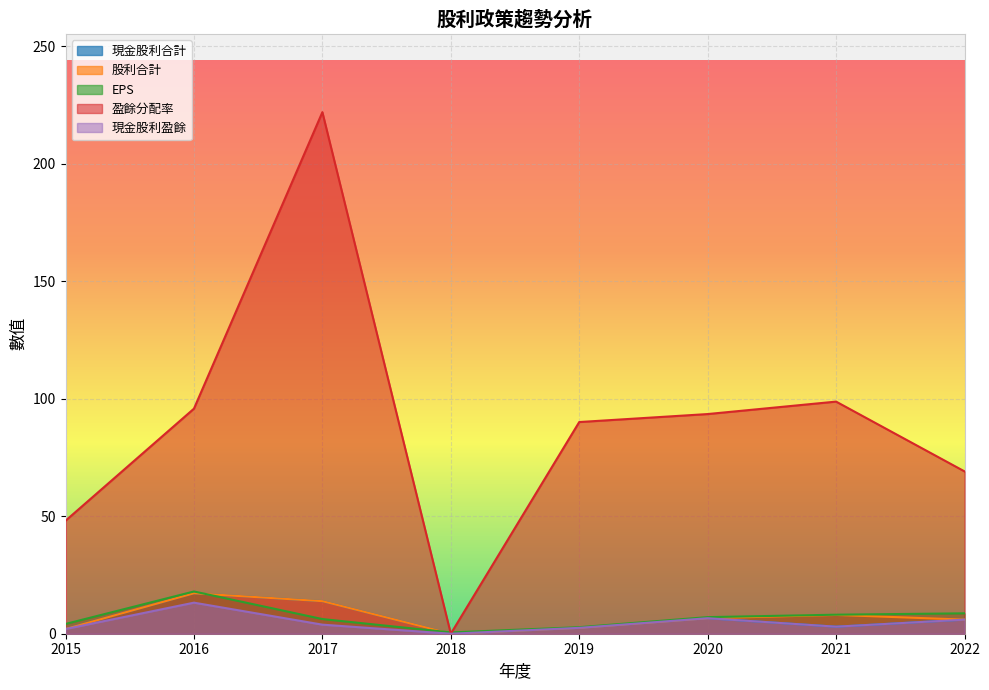

True or false: 現金股利盈餘 and 股利合計 intersect in this chart.

False